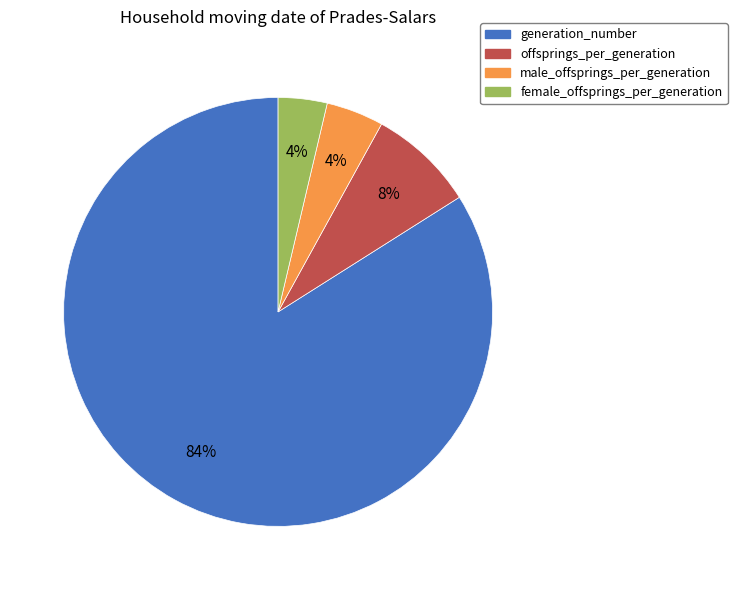

Do male_offsprings_per_generation and generation_number together represent more than half of the pie?

Yes